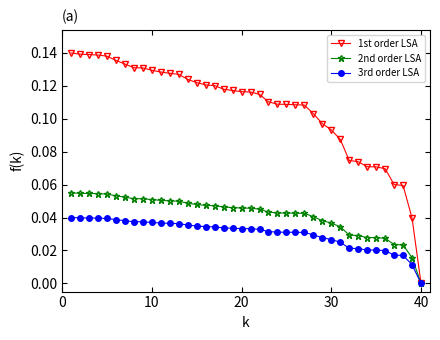

Rank the series by their average value, from highest to lowest.

1st order LSA, 2nd order LSA, 3rd order LSA